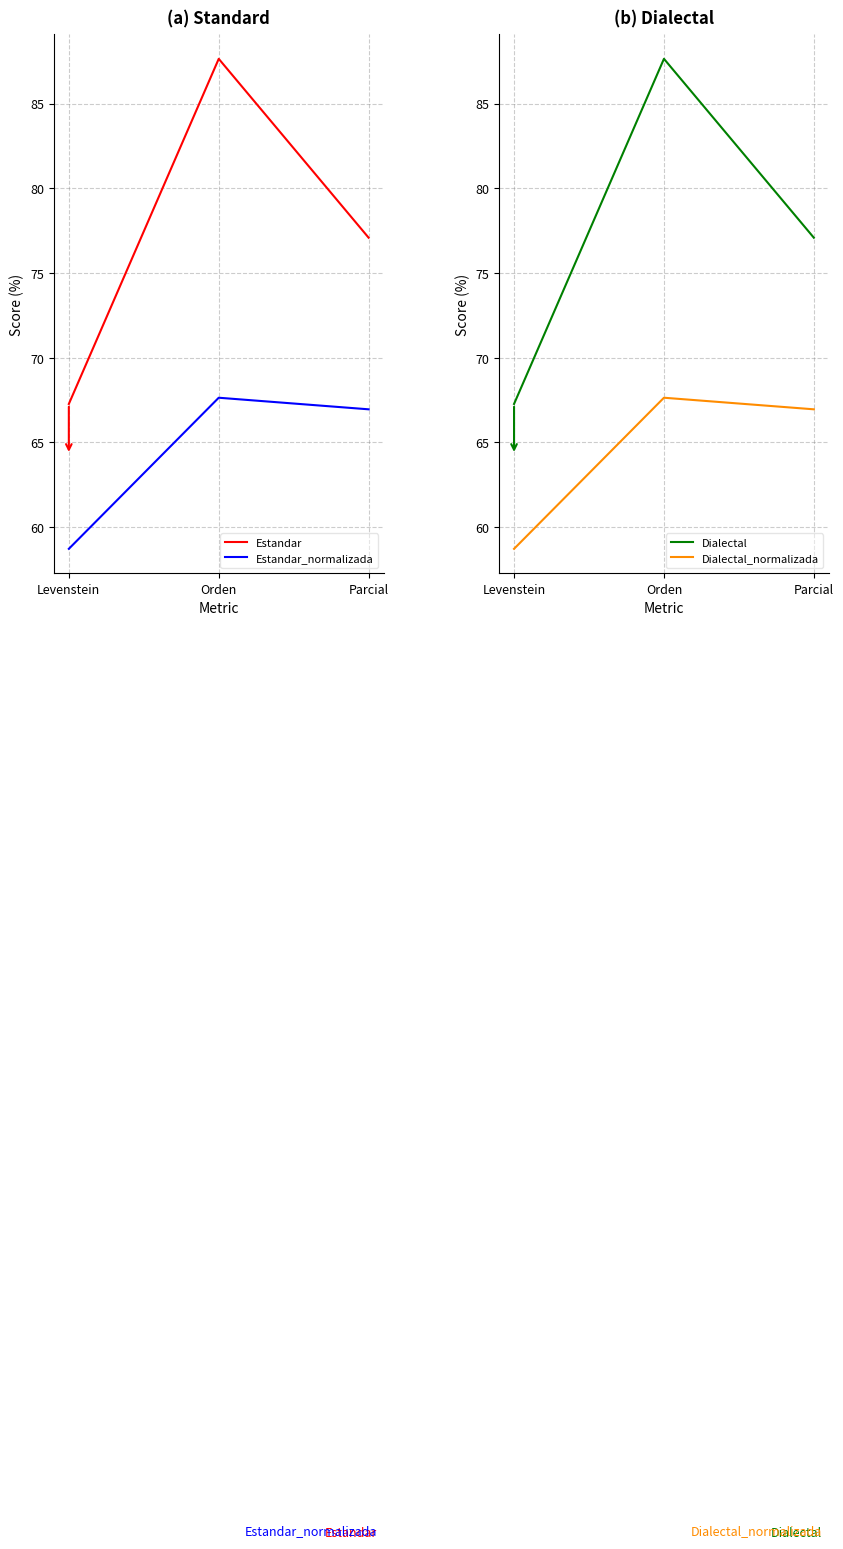

What are all the series names shown in the legend?

Estandar, Estandar_normalizada, Dialectal, Dialectal_normalizada